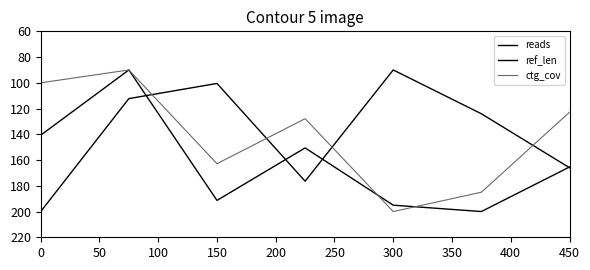

At which label does ctg_cov first exceed 127?

150